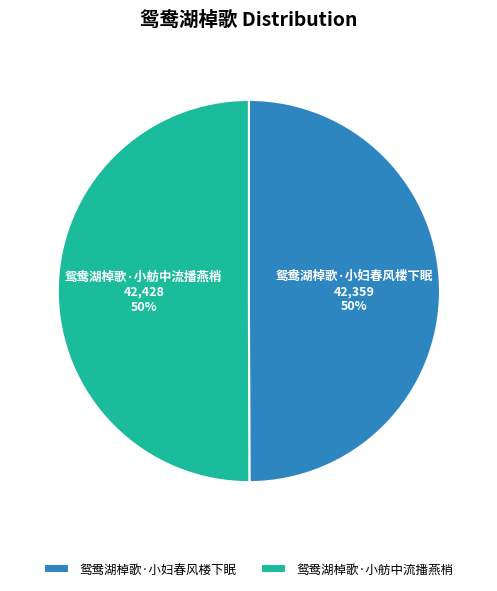

To the nearest percent, what percentage of the pie is 鸳鸯湖棹歌·小舫中流播燕梢?

50%